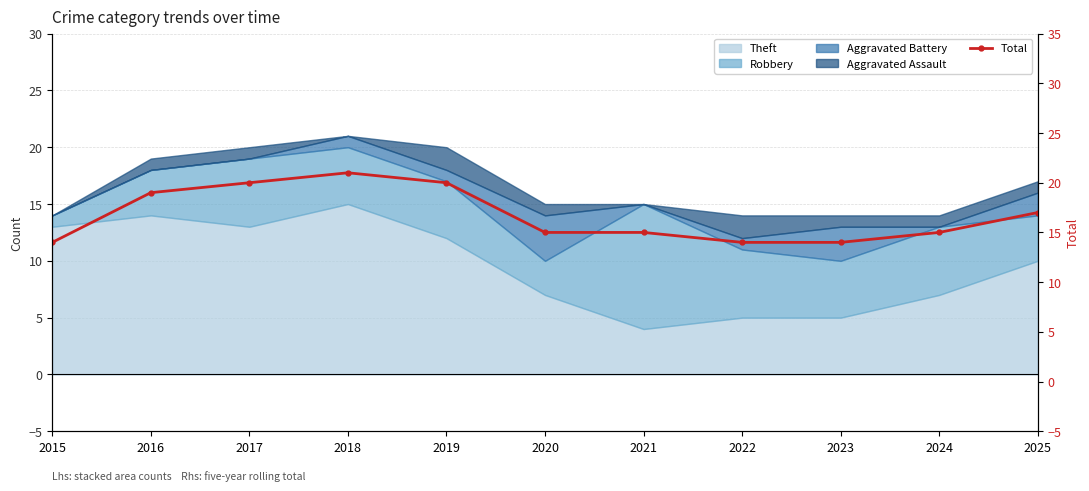

What is the difference between the values at 2019 and 2016?

1